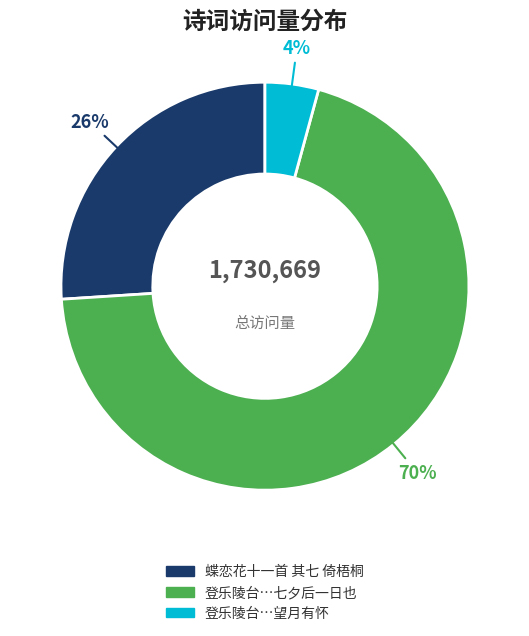

Is there any slice that represents more than half of the pie?

Yes